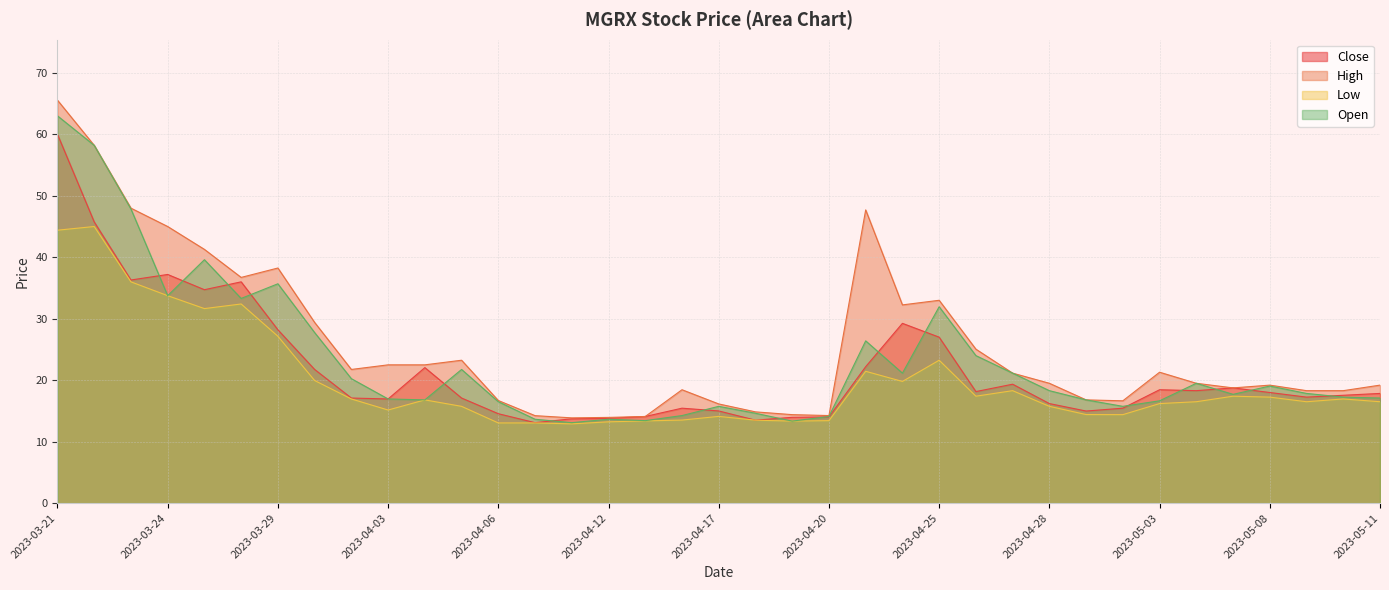

What is the sum of all Close values?

803.1